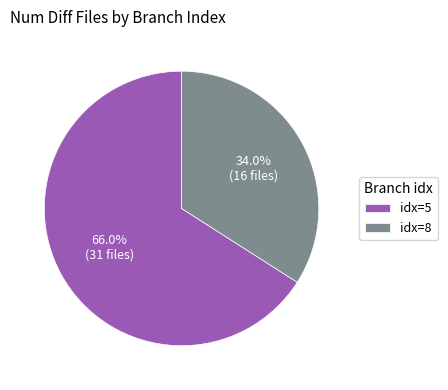

Is the sum of idx=5 and idx=8 greater than half?

Yes